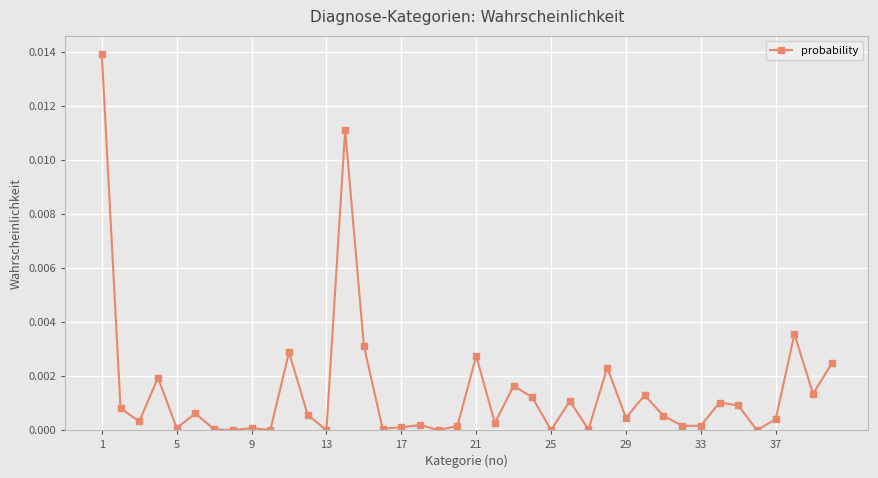

True or false: there are more than 1 points higher than both neighbors.

True